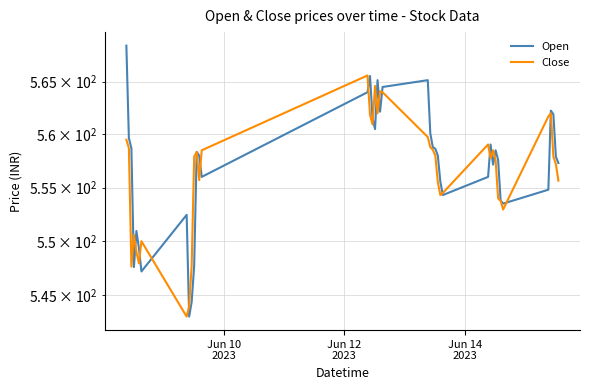

What are all the series names shown in the legend?

Open, Close